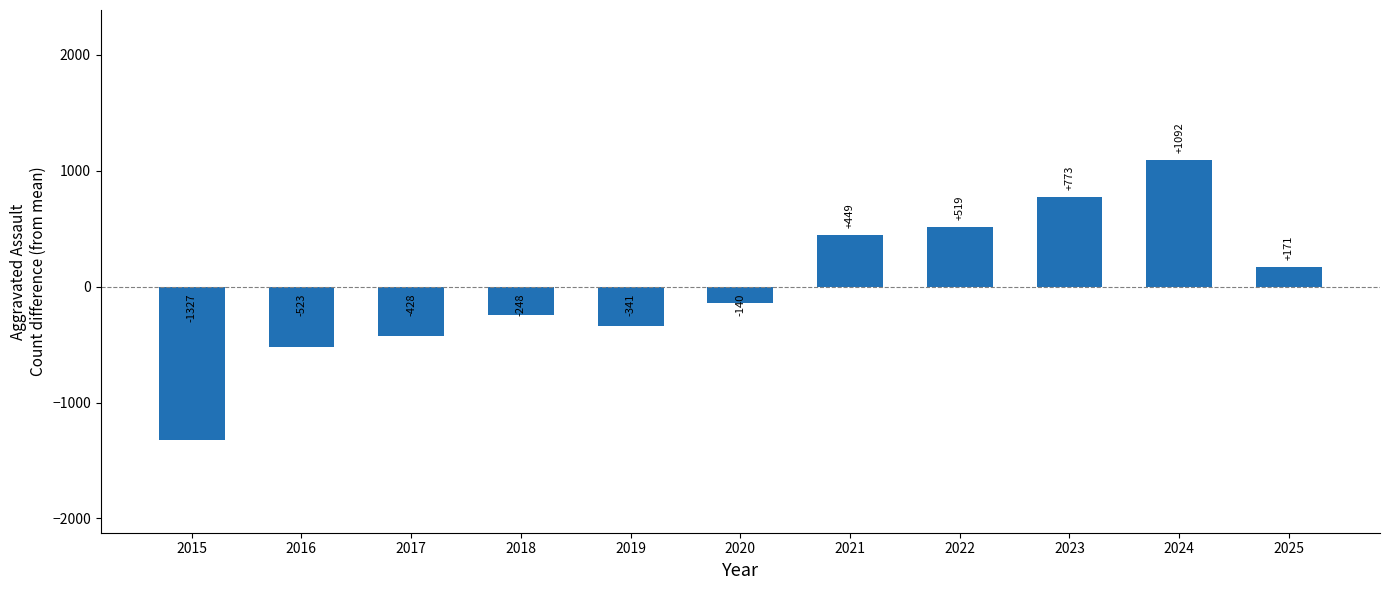

List the labels in order of value, smallest first.

2015, 2016, 2017, 2019, 2018, 2020, 2025, 2021, 2022, 2023, 2024